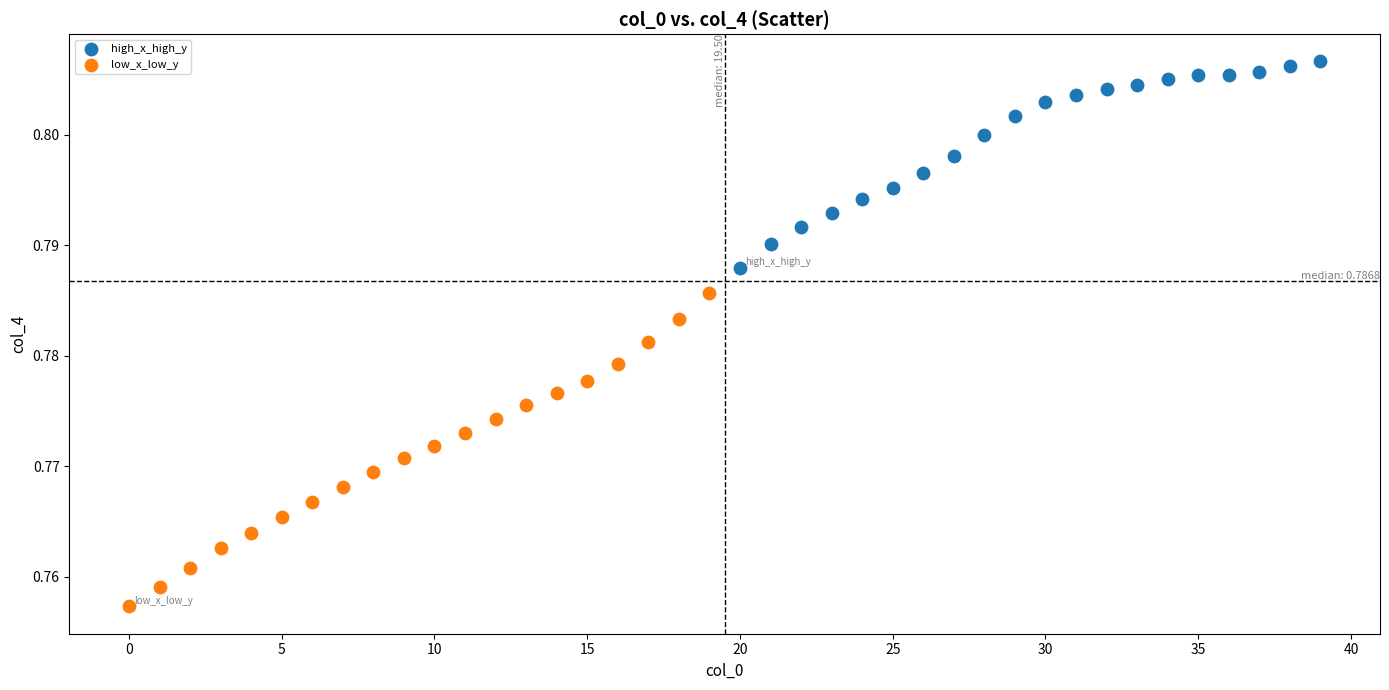

Which series reaches the maximum Y coordinate?

high_x_high_y